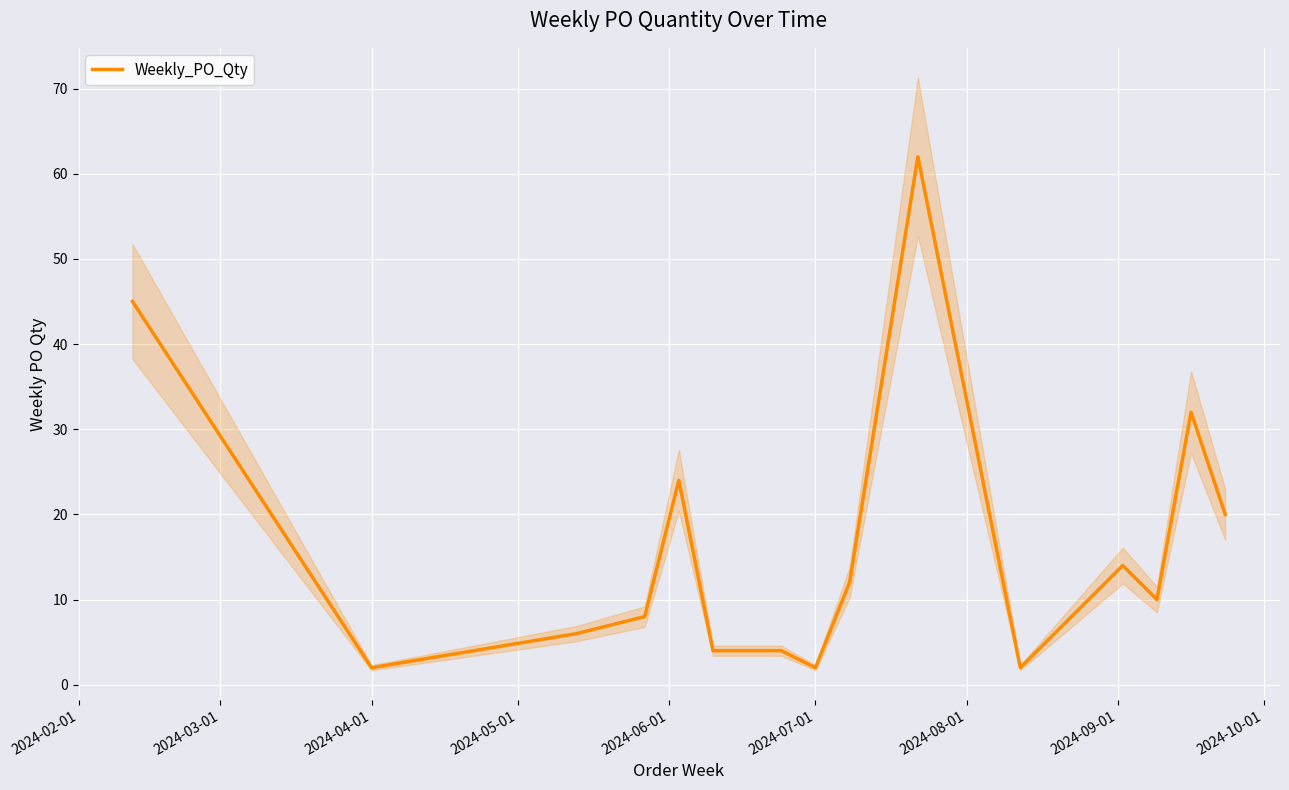

Is it true that the value at 2024-07-01 is 3?

False